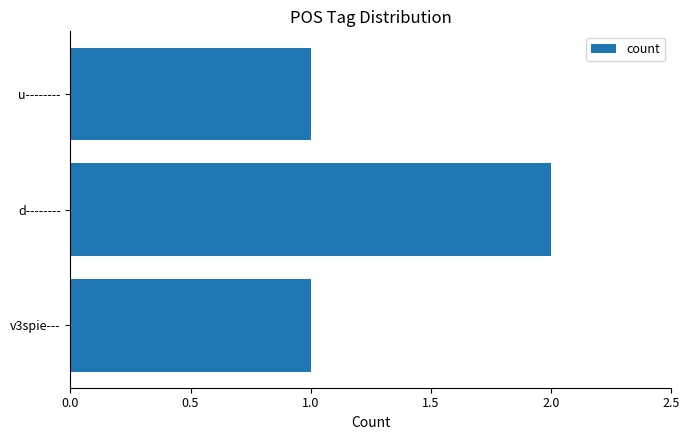

What is the change in value from v3spie--- to d--------?

+1